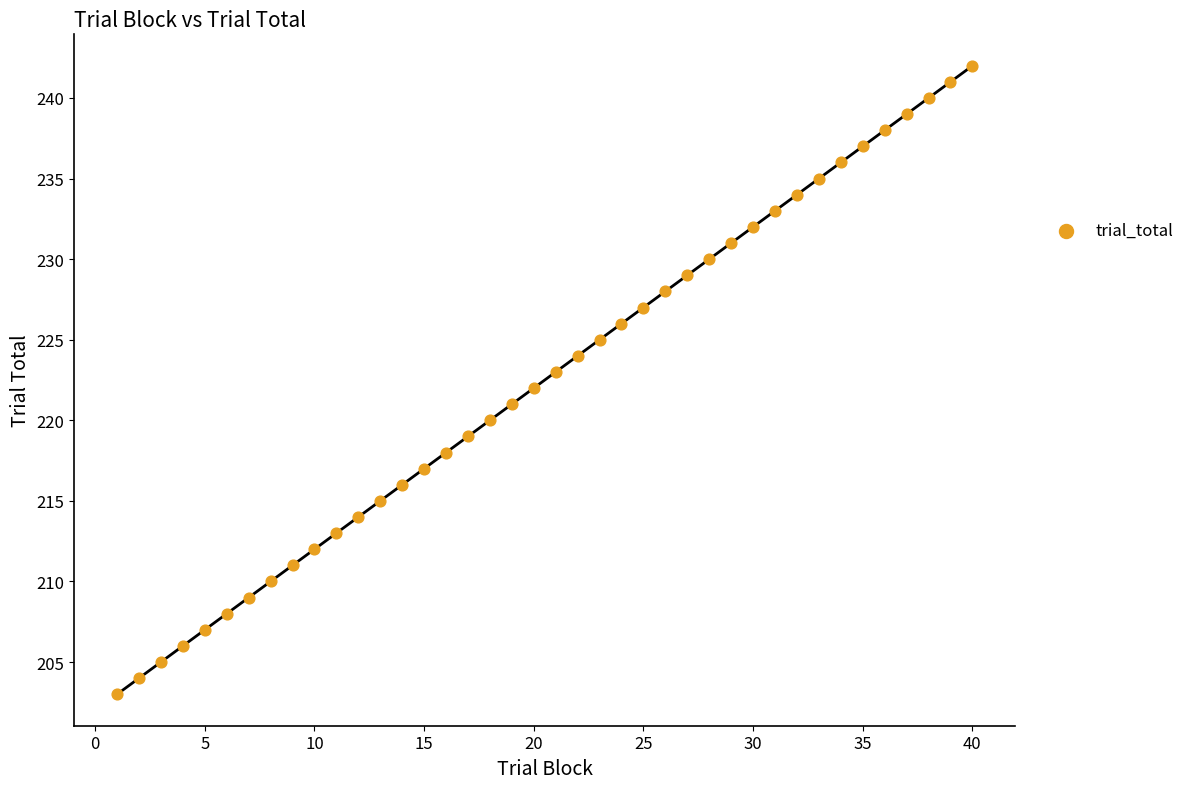

What is the range of X values (max minus min)?

39